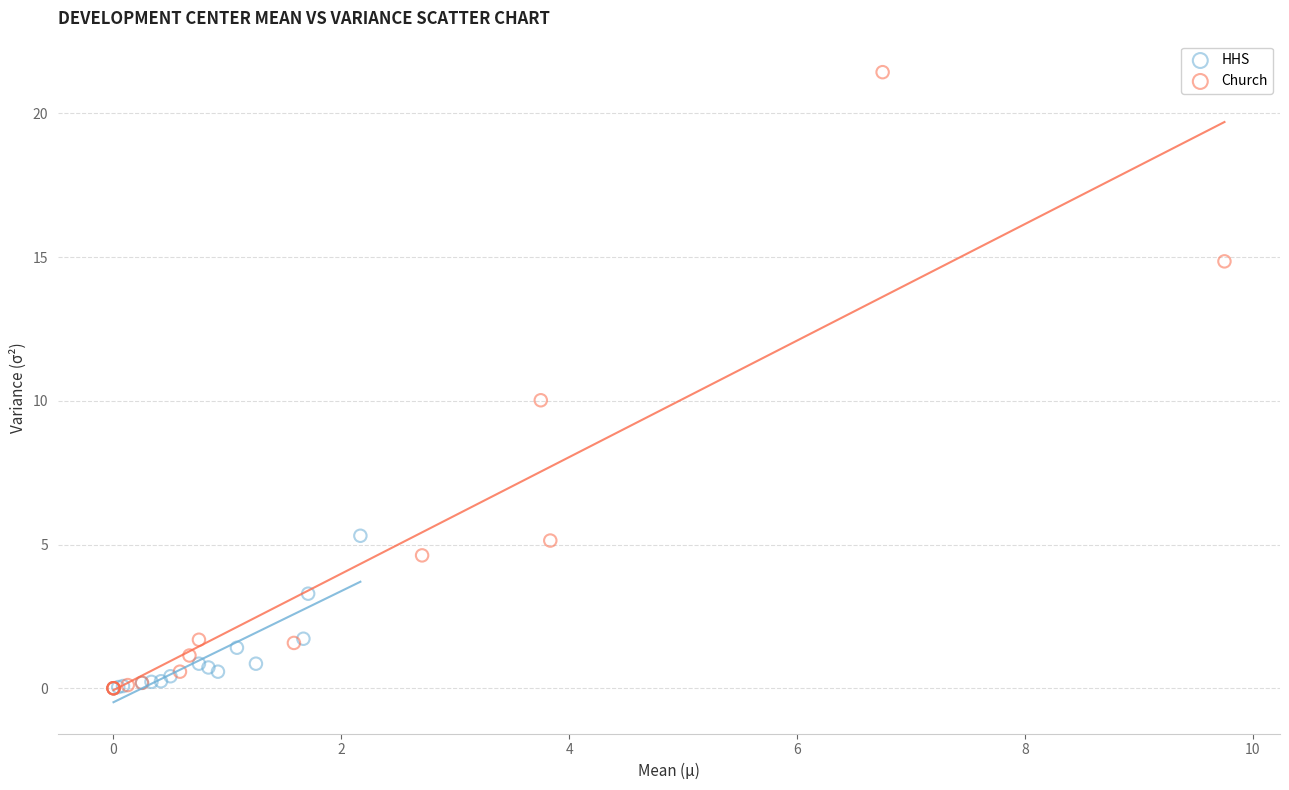

Which series contains the highest Y value?

Church